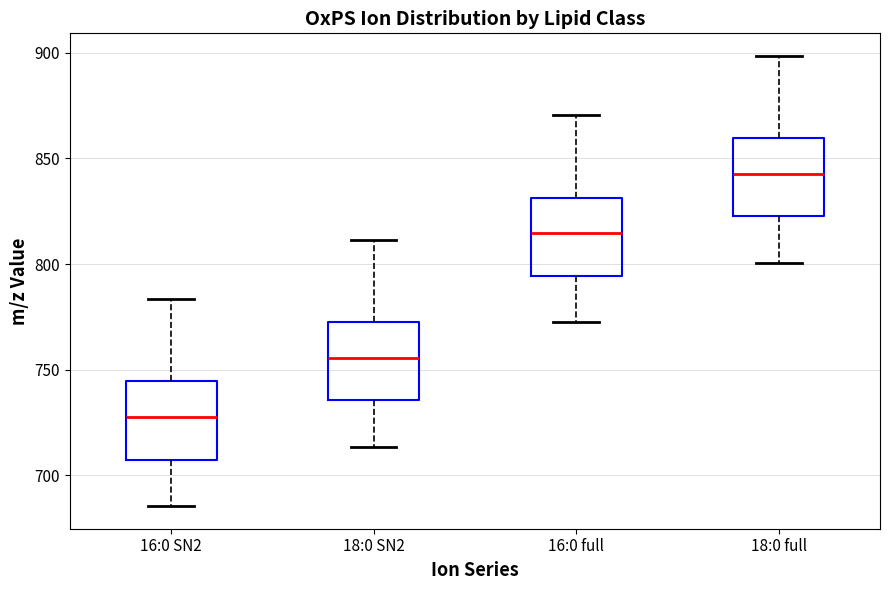

Which box has the lowest median line?

16:0 SN2